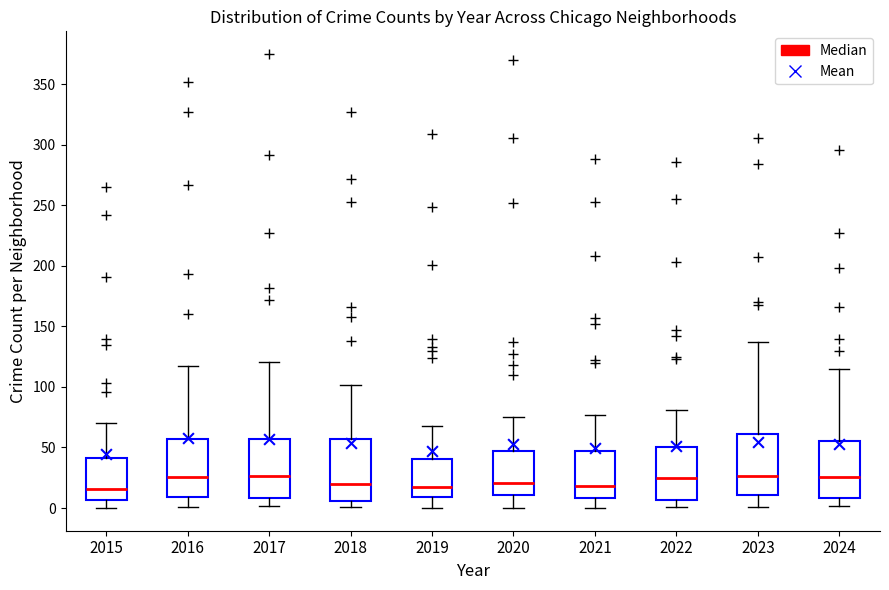

Where does the median line of the box at x = 2016 sit on the y-axis? The values are not printed on the chart, so give them approximately, as read against the axis.

25